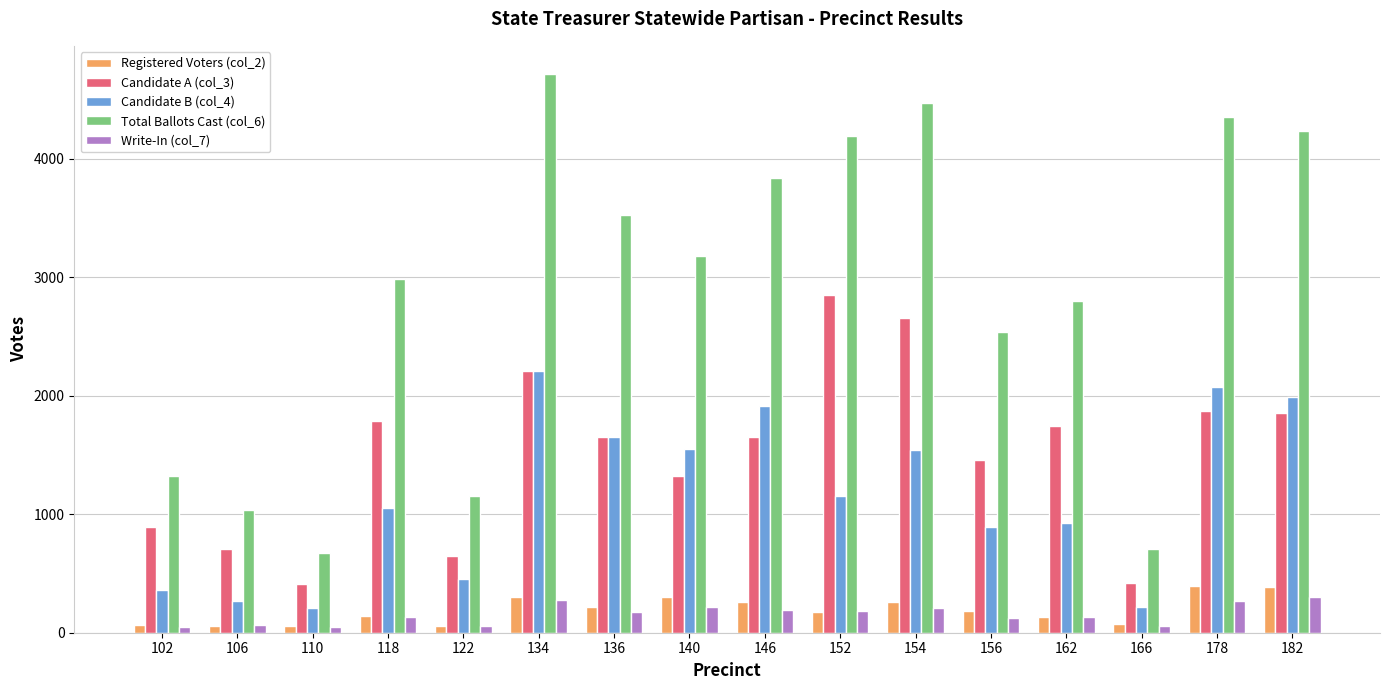

How many categories are shown in the chart?

16